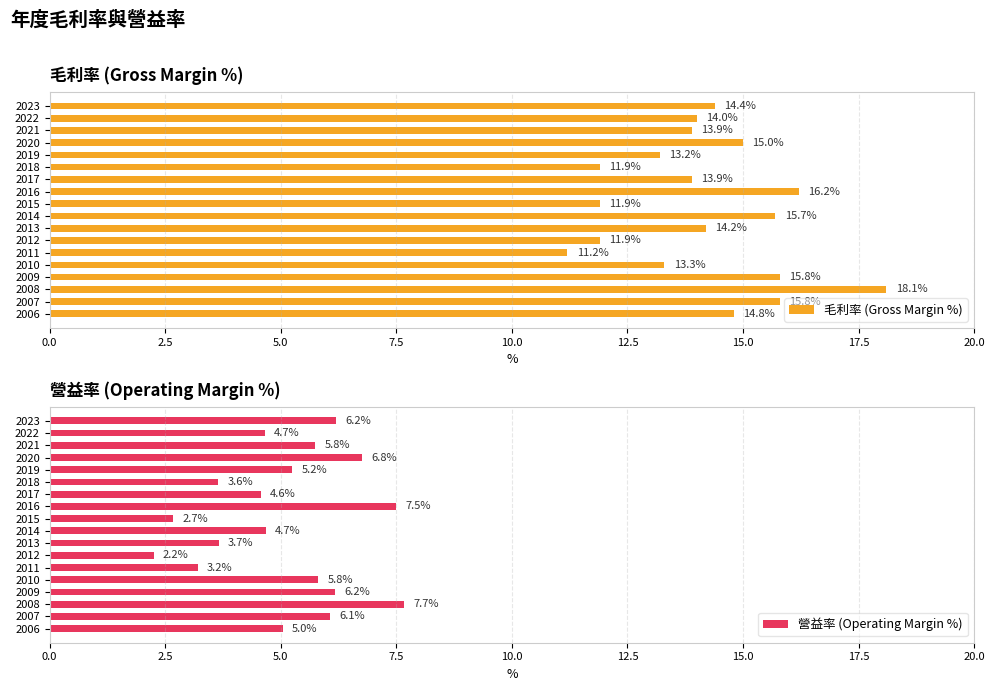

At which label is 毛利率 (Gross Margin %) closest to 14?

2022